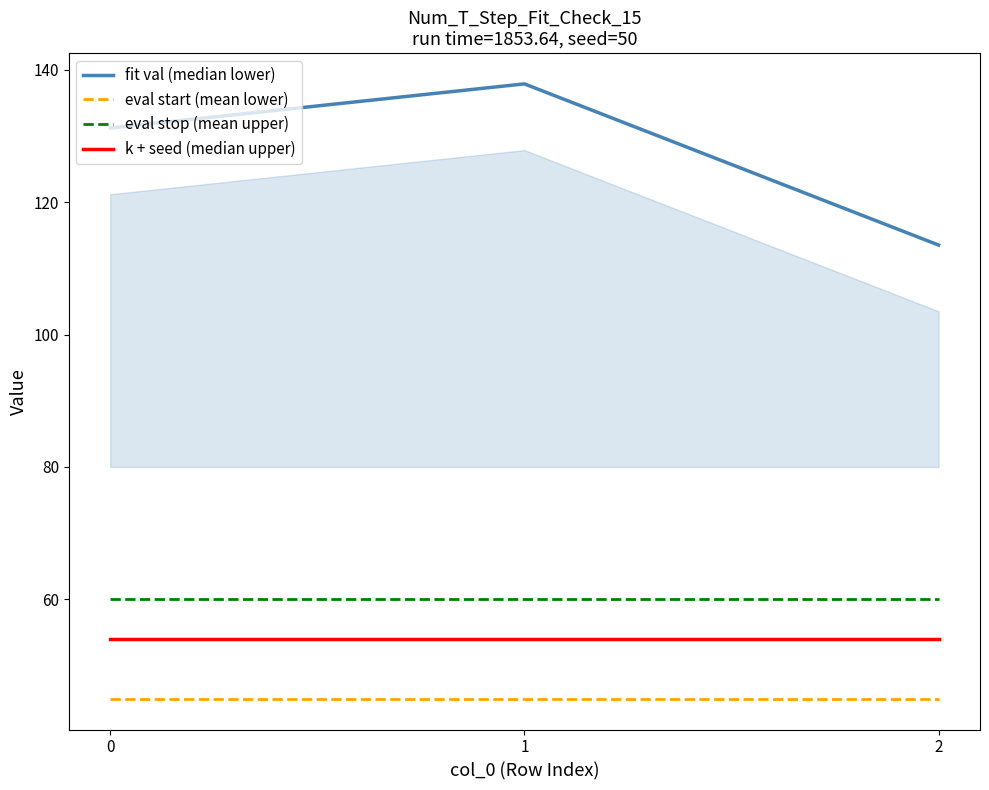

Is this an area chart (filled region under the line)?

No